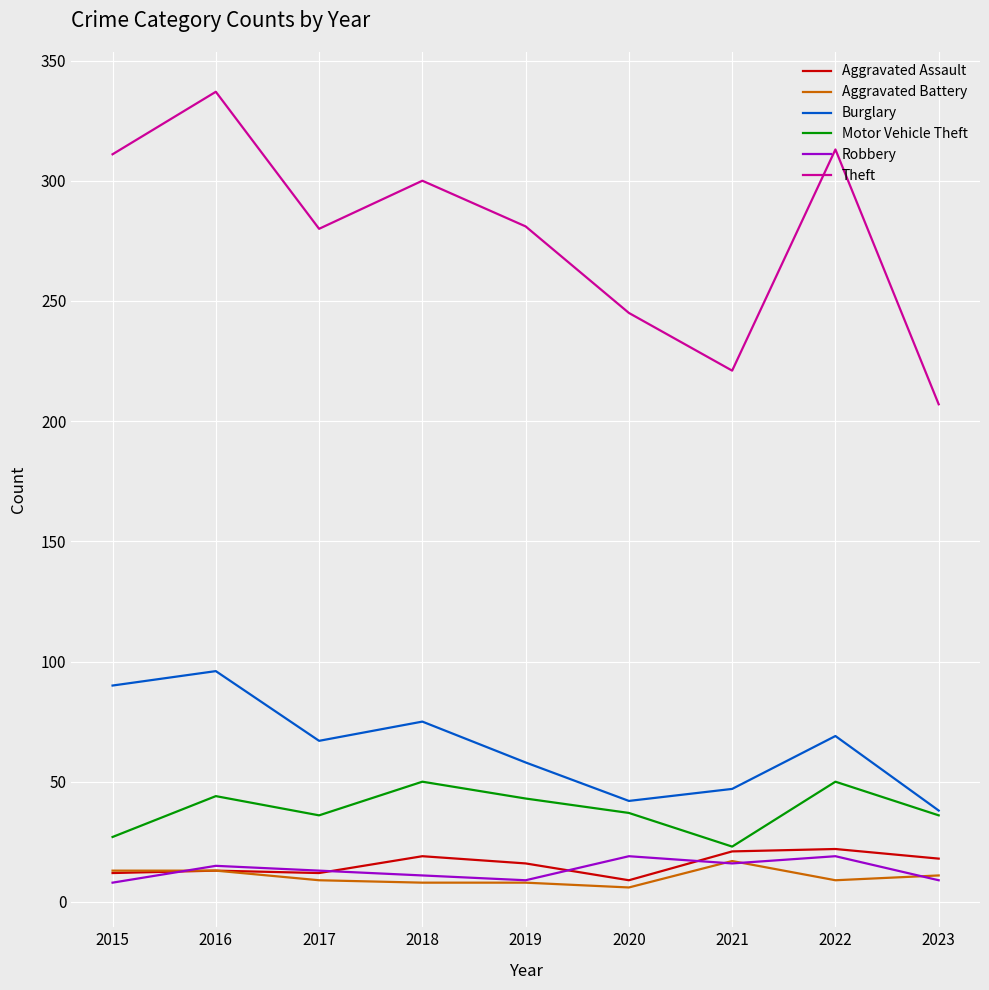

Which series has the largest total across all categories?

Theft